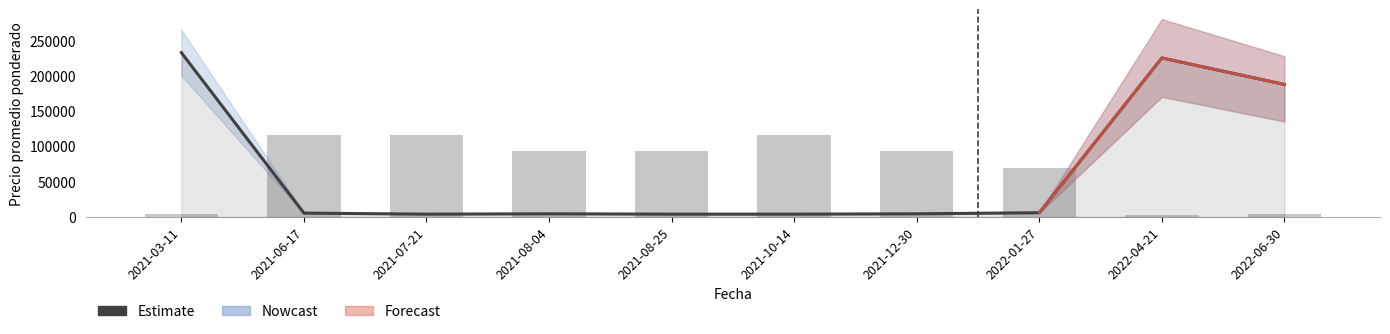

What is the label of the 5th bar from the right?

2021-10-14